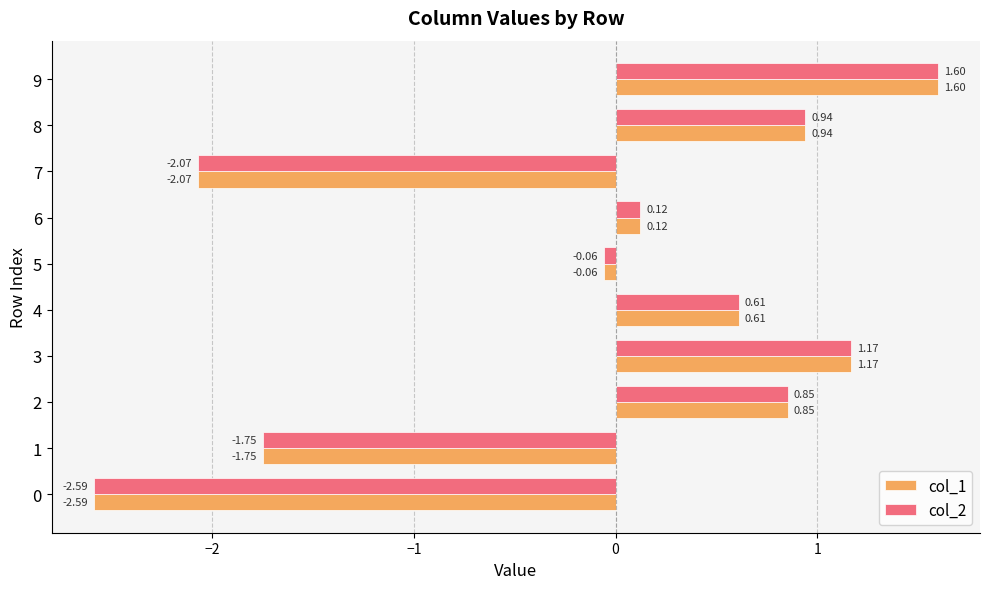

What is the total value across all series at 9?

3.2